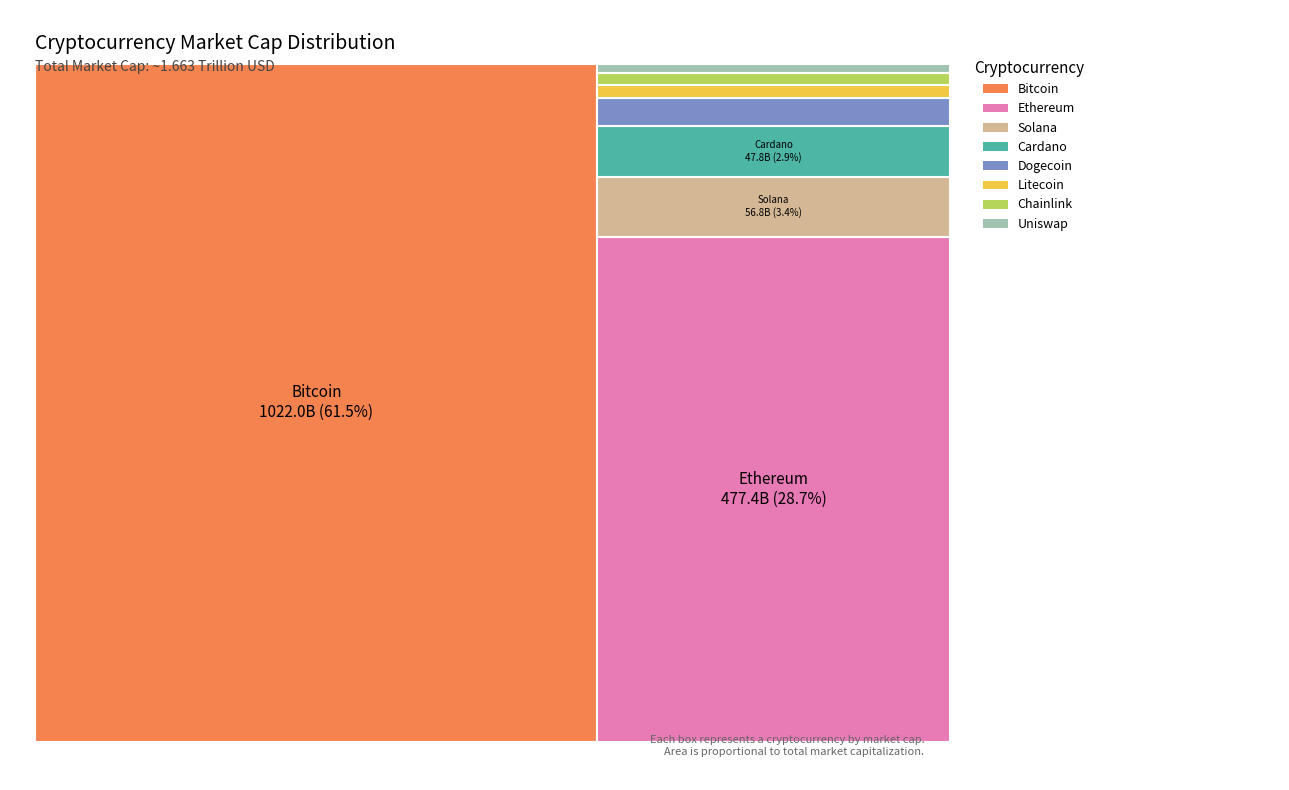

Reading right to left, list all the values displayed in this chart.

8566681575	56814997059	13035273172	10923240242	477435275866	26343895723	1022010974750	47817161775